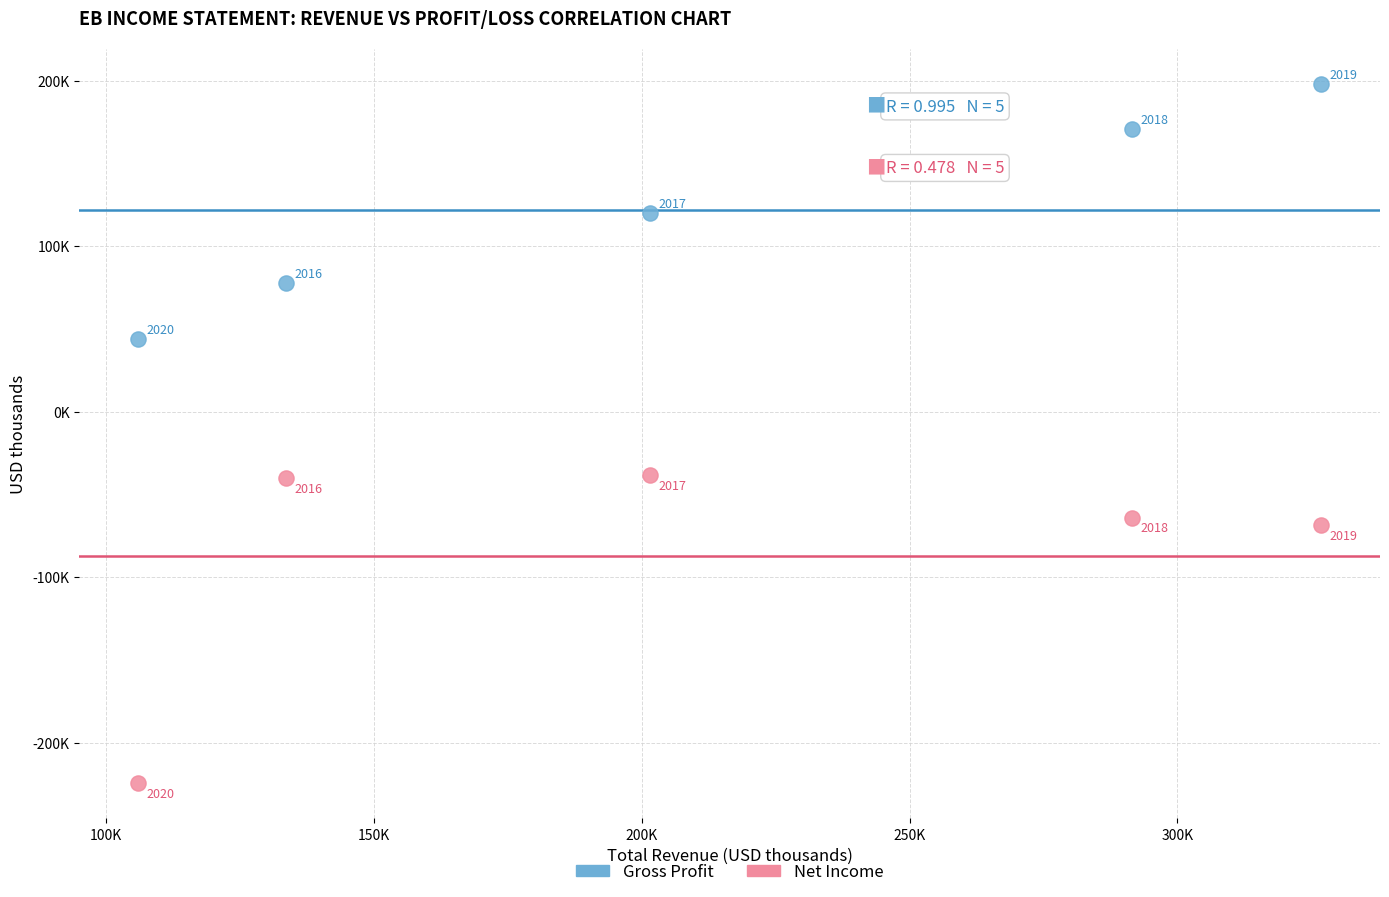

What are all the series names shown in the legend?

Gross Profit, Net Income